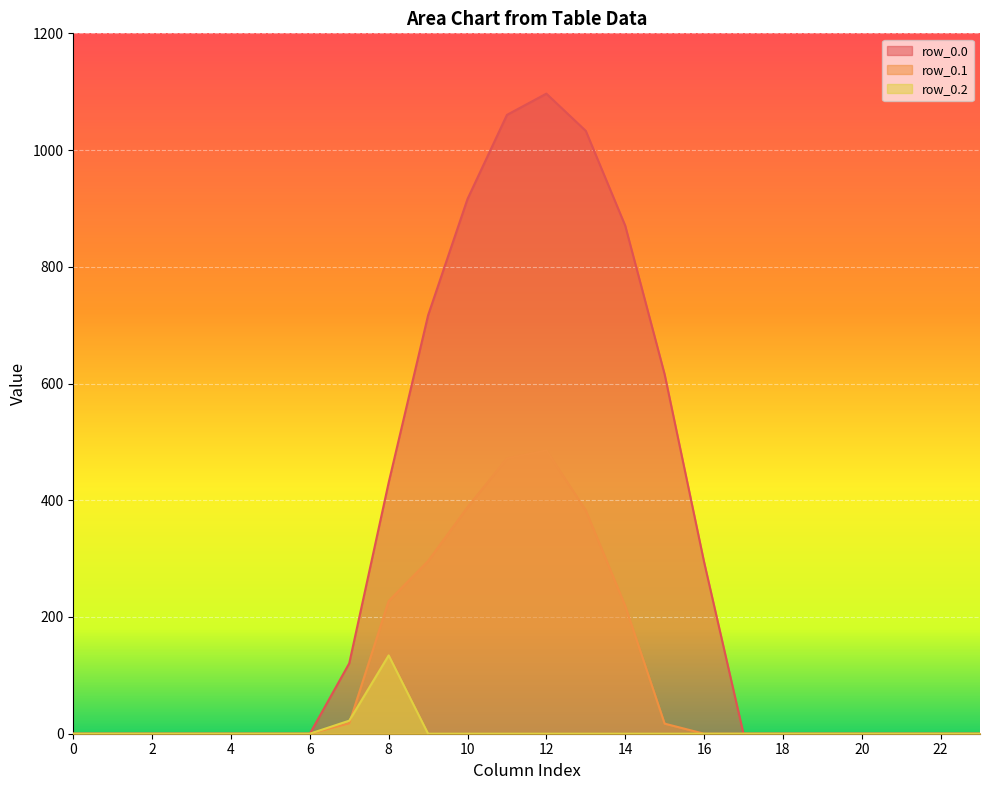

What are all the series names shown in the legend?

row_0.0, row_0.1, row_0.2